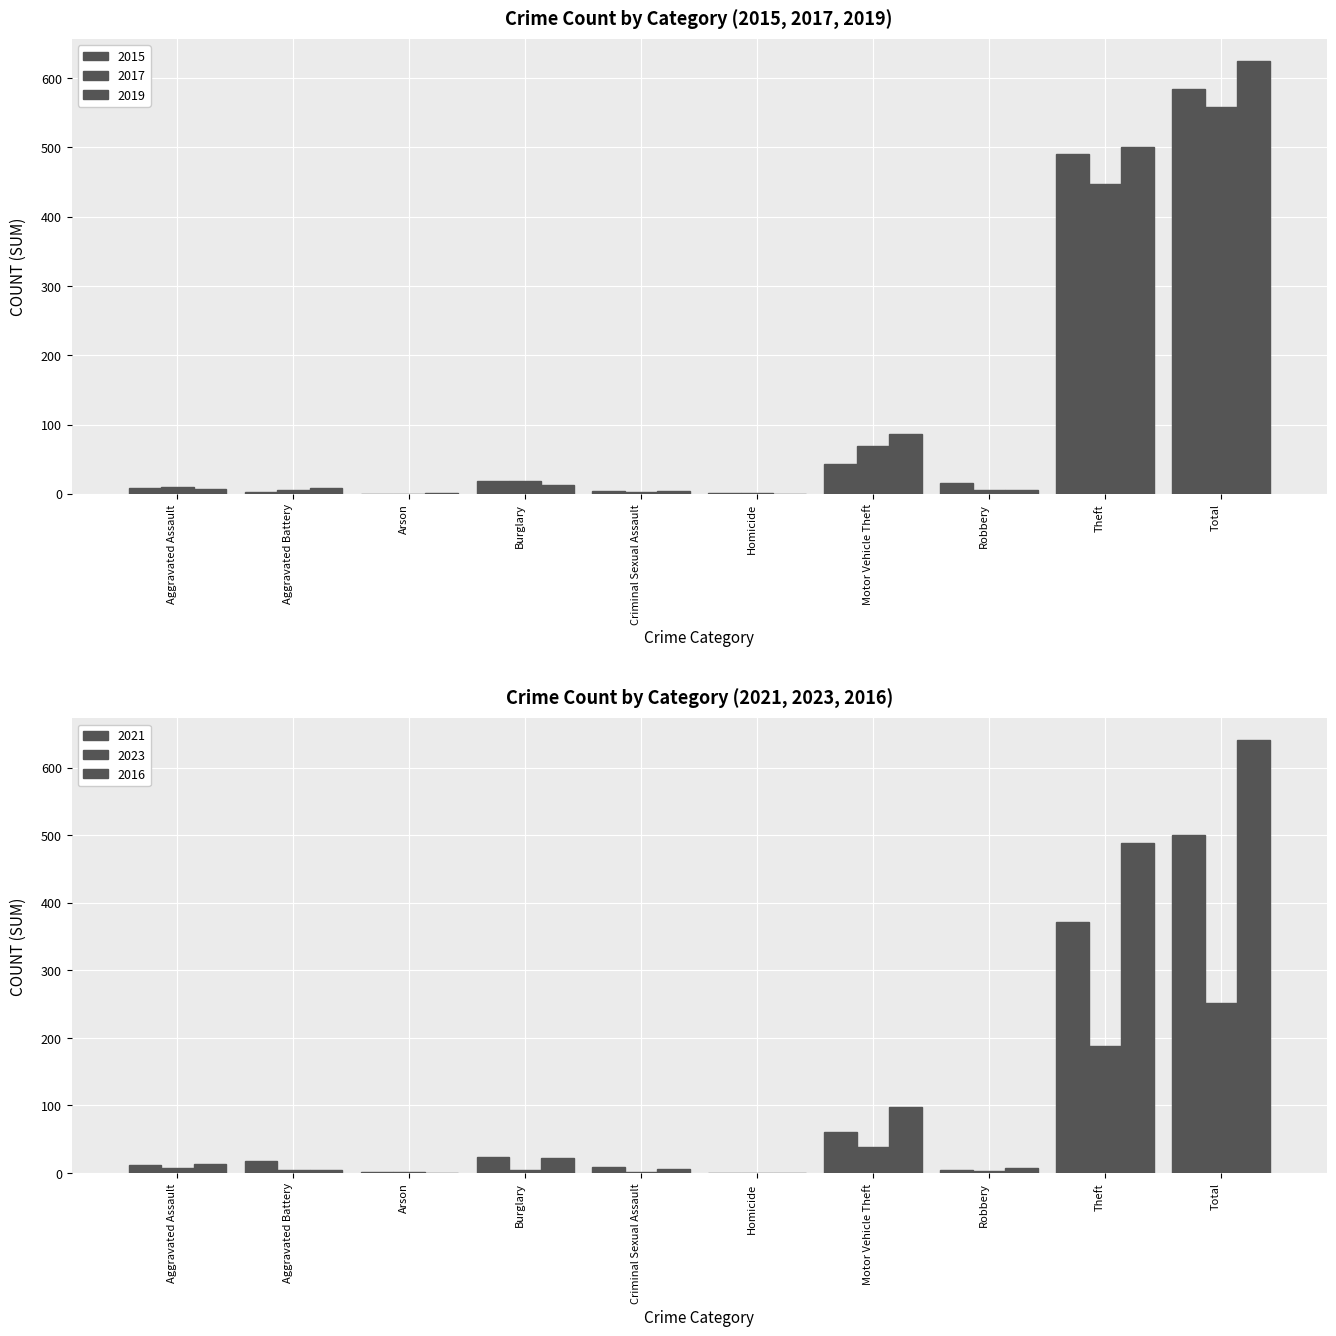

What is the difference between the maximum and minimum values in the 2015 series?

584